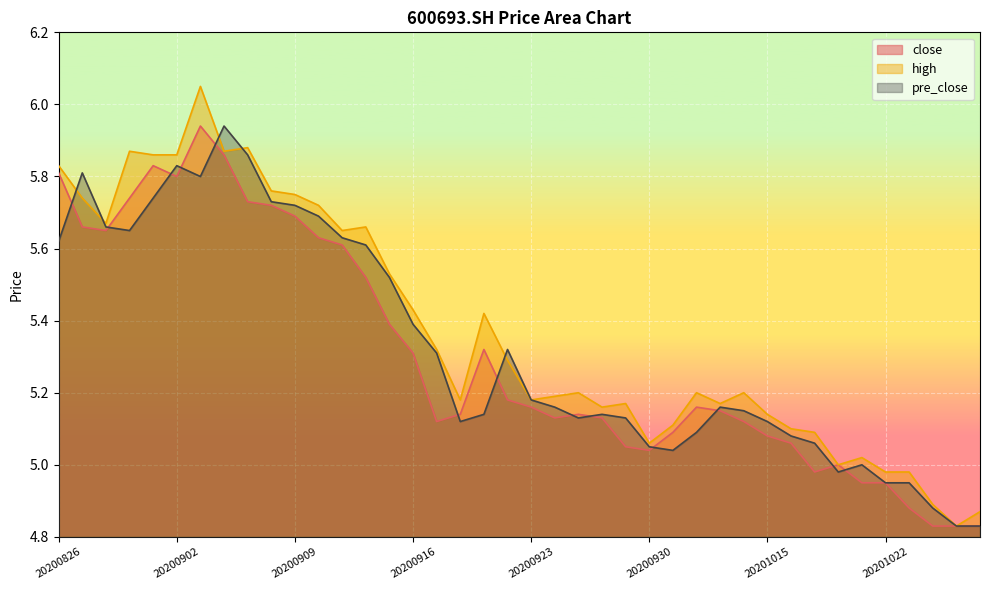

Rank the series at 20201020 from highest to lowest value.

close, high, pre_close